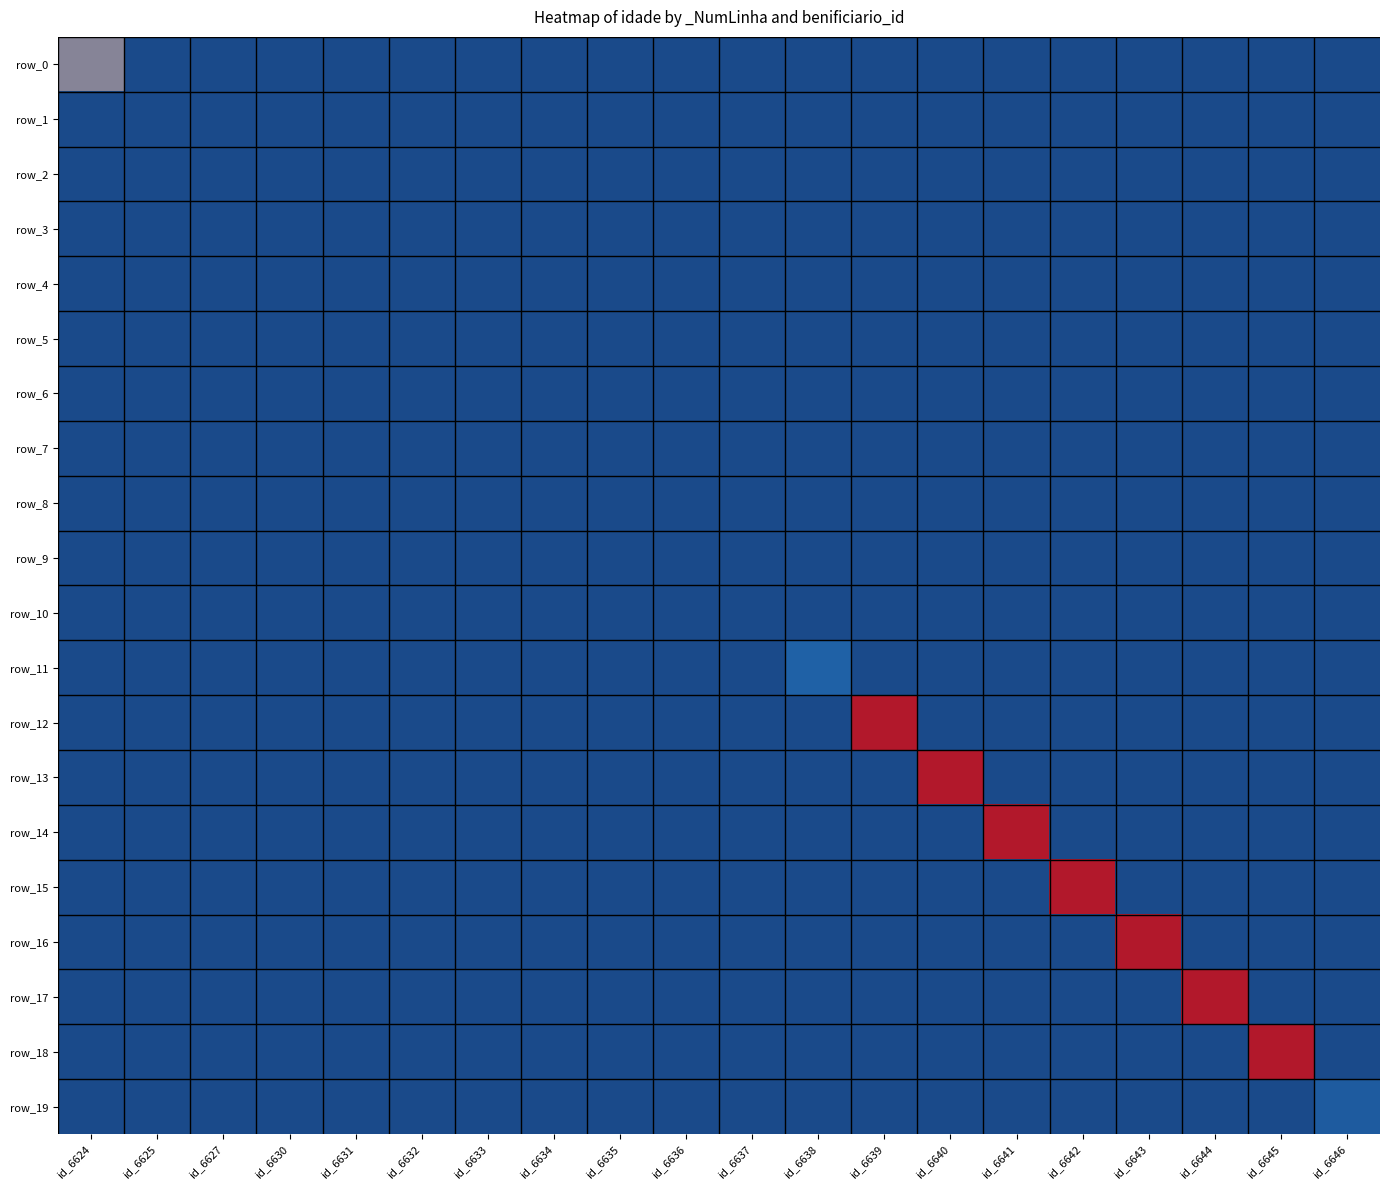

Reading left to right, list all the values displayed in this chart.

row_0: 19	0	0	0	0	0	0	0	0	0	0	0	0	0	0	0	0	0	0	0
row_1: 0	0	0	0	0	0	0	0	0	0	0	0	0	0	0	0	0	0	0	0
row_2: 0	0	0	0	0	0	0	0	0	0	0	0	0	0	0	0	0	0	0	0
row_3: 0	0	0	0	0	0	0	0	0	0	0	0	0	0	0	0	0	0	0	0
row_4: 0	0	0	0	0	0	0	0	0	0	0	0	0	0	0	0	0	0	0	0
row_5: 0	0	0	0	0	0	0	0	0	0	0	0	0	0	0	0	0	0	0	0
row_6: 0	0	0	0	0	0	0	0	0	0	0	0	0	0	0	0	0	0	0	0
row_7: 0	0	0	0	0	0	0	0	0	0	0	0	0	0	0	0	0	0	0	0
row_8: 0	0	0	0	0	0	0	0	0	0	0	0	0	0	0	0	0	0	0	0
row_9: 0	0	0	0	0	0	0	0	0	0	0	0	0	0	0	0	0	0	0	0
row_10: 0	0	0	0	0	0	0	0	0	0	0	0	0	0	0	0	0	0	0	0
row_11: 0	0	0	0	0	0	0	0	0	0	0	12	0	0	0	0	0	0	0	0
row_12: 0	0	0	0	0	0	0	0	0	0	0	0	48	0	0	0	0	0	0	0
row_13: 0	0	0	0	0	0	0	0	0	0	0	0	0	48	0	0	0	0	0	0
row_14: 0	0	0	0	0	0	0	0	0	0	0	0	0	0	48	0	0	0	0	0
row_15: 0	0	0	0	0	0	0	0	0	0	0	0	0	0	0	48	0	0	0	0
row_16: 0	0	0	0	0	0	0	0	0	0	0	0	0	0	0	0	48	0	0	0
row_17: 0	0	0	0	0	0	0	0	0	0	0	0	0	0	0	0	0	48	0	0
row_18: 0	0	0	0	0	0	0	0	0	0	0	0	0	0	0	0	0	0	48	0
row_19: 0	0	0	0	0	0	0	0	0	0	0	0	0	0	0	0	0	0	0	9